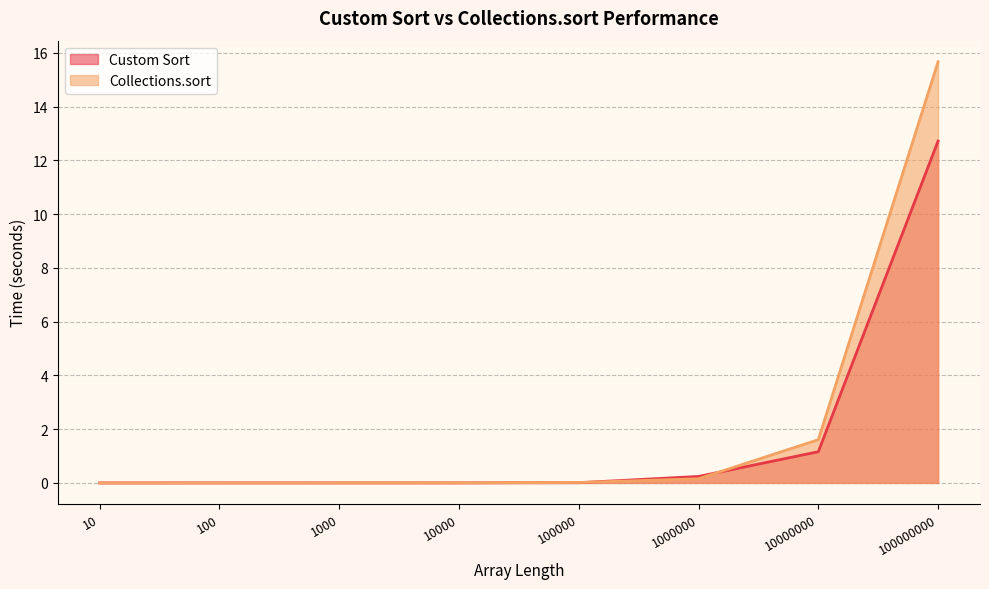

True or false: Custom Sort and Collections.sort intersect in this chart.

True